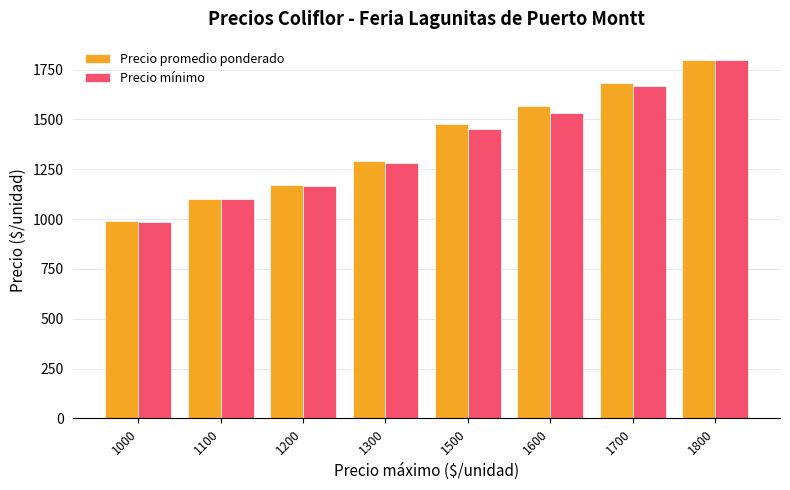

Which label corresponds to the largest value in the chart?

1800